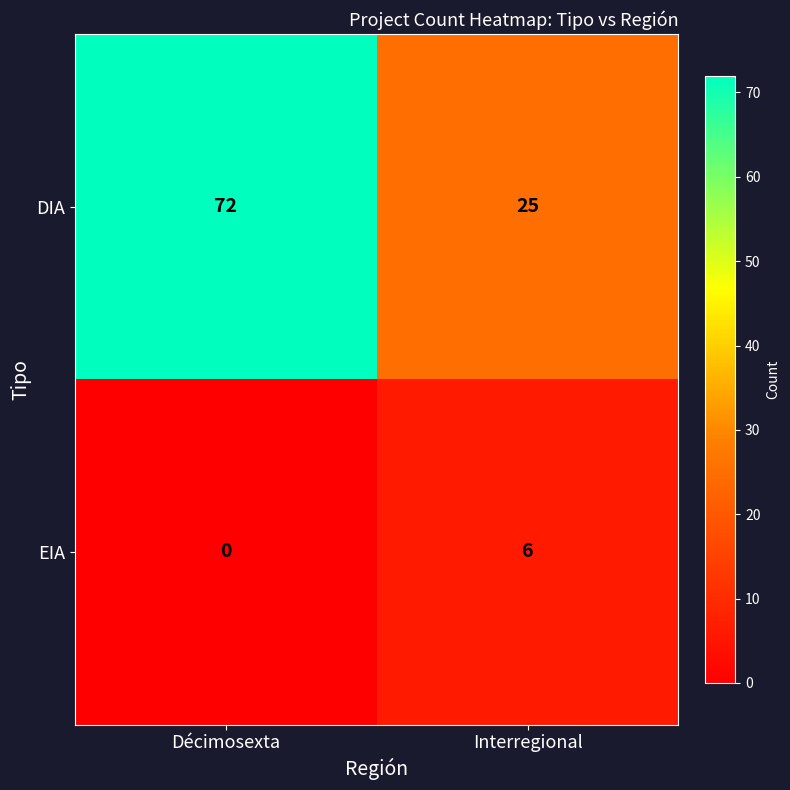

At which label is DIA closest to 48?

Interregional